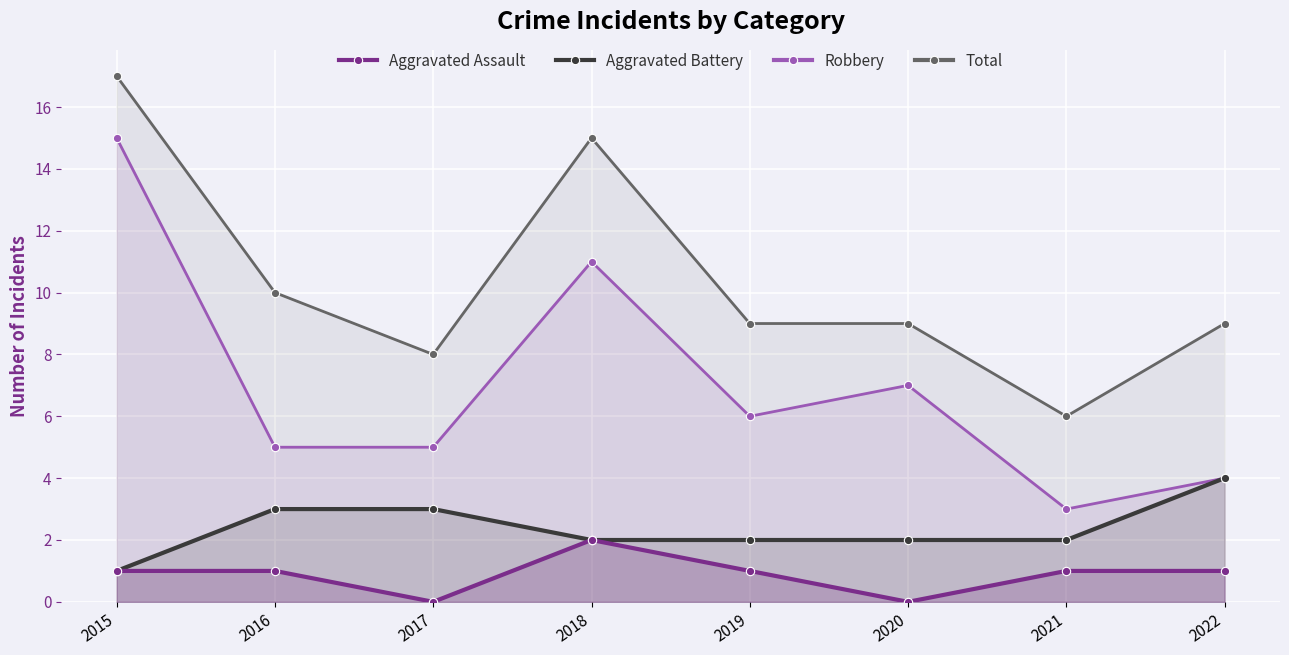

Which series has the widest spread of values?

Robbery